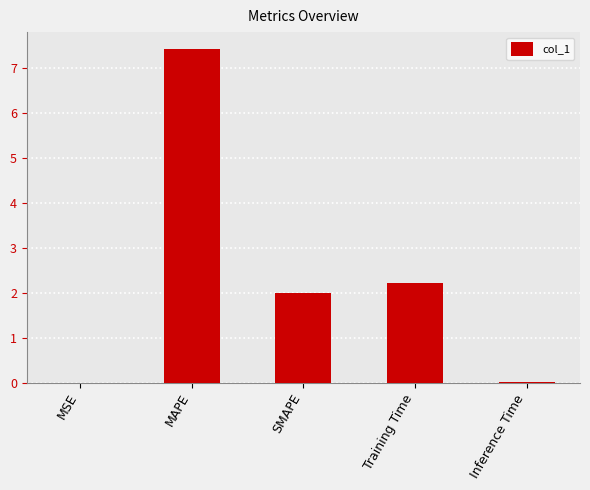

At which label is the value closest to 3?

Training Time